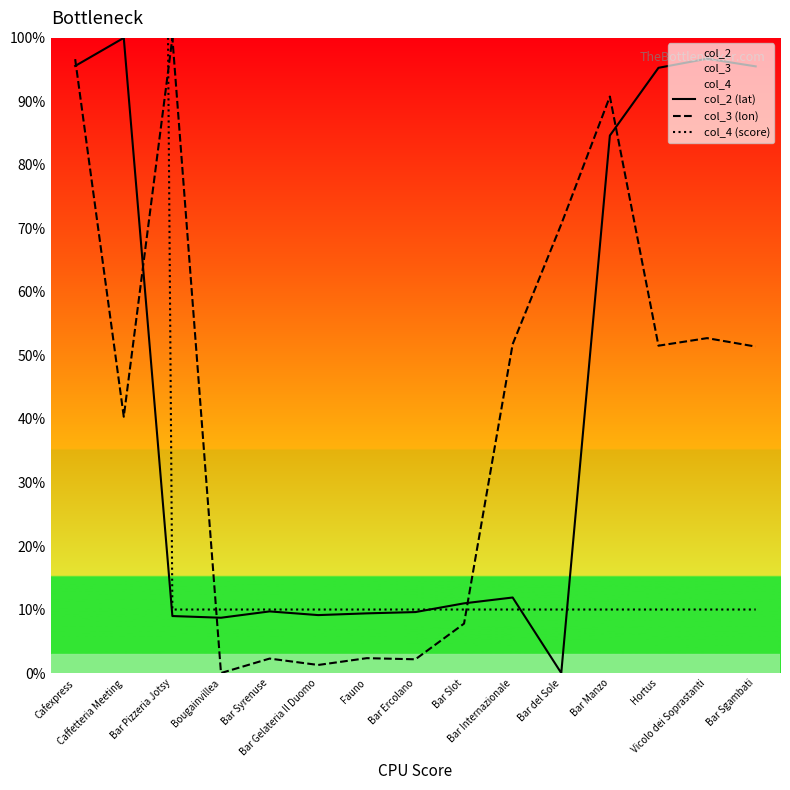

At which label does col_2 (lat) first exceed 10?

Cafexpress